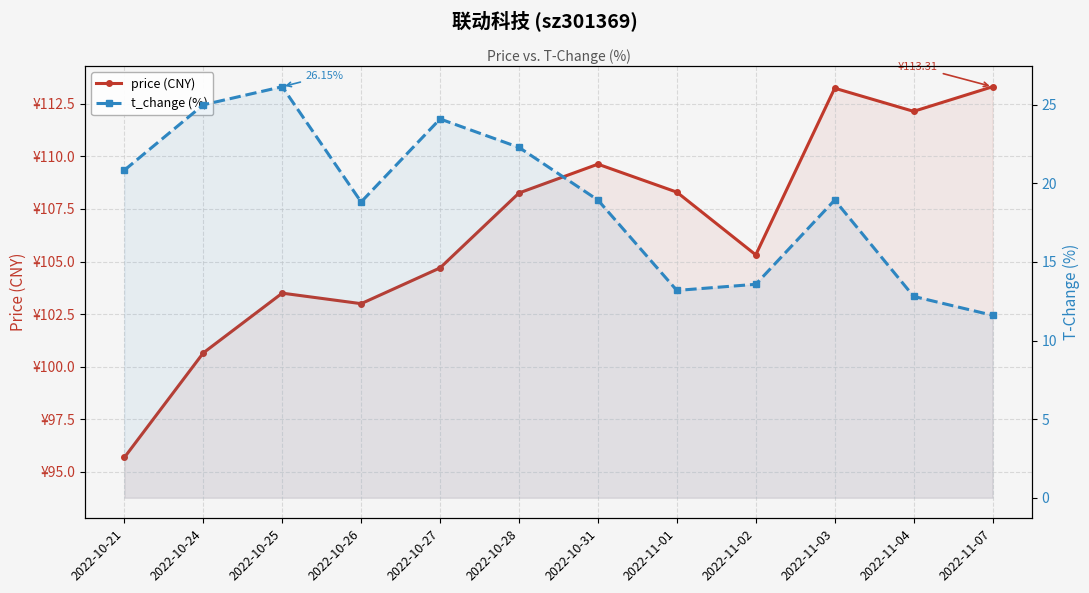

The price (CNY) series shows 109.6 at 2022-10-31. True or false?

True